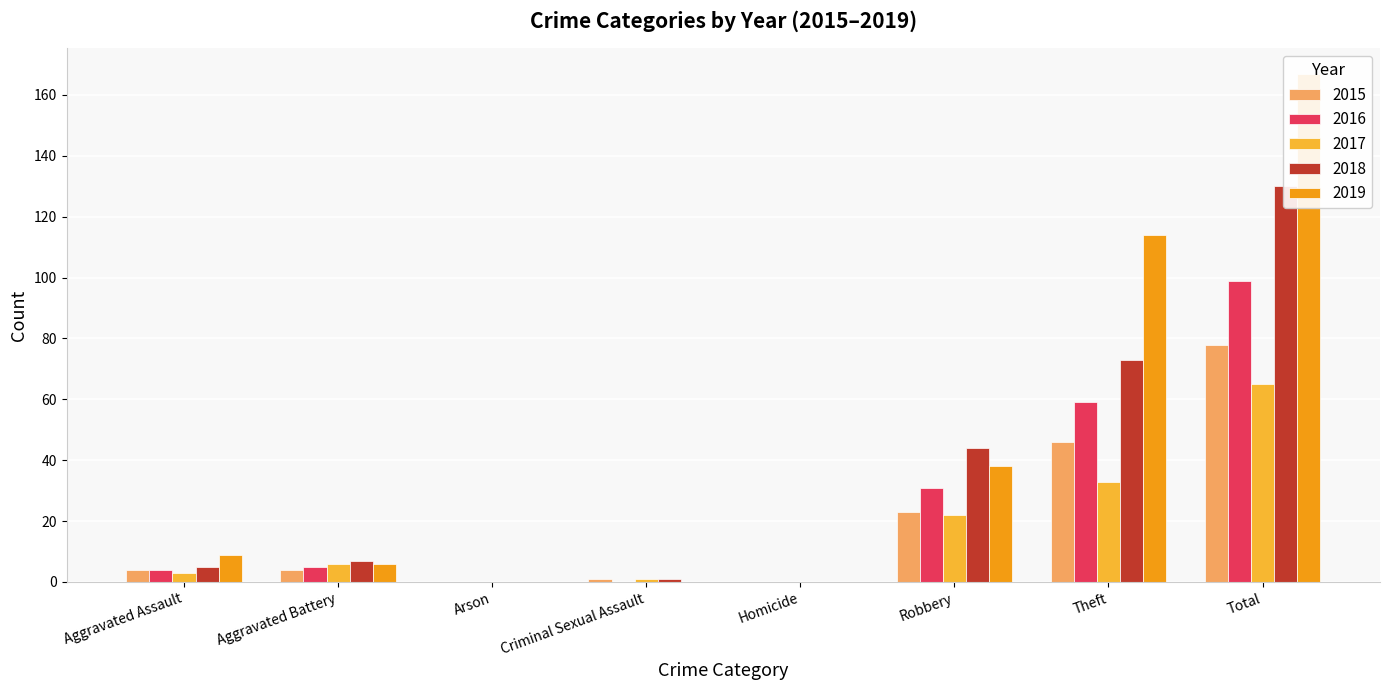

What is the label of the 5th bar from the left?

Homicide